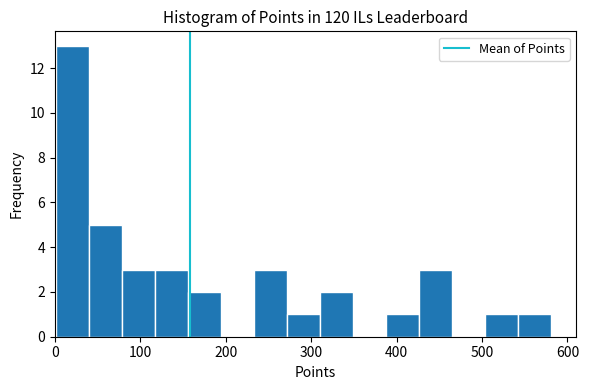

Around what value on the x-axis is the tallest bar? Give the approximate position of its centre, as read against the axis.

20